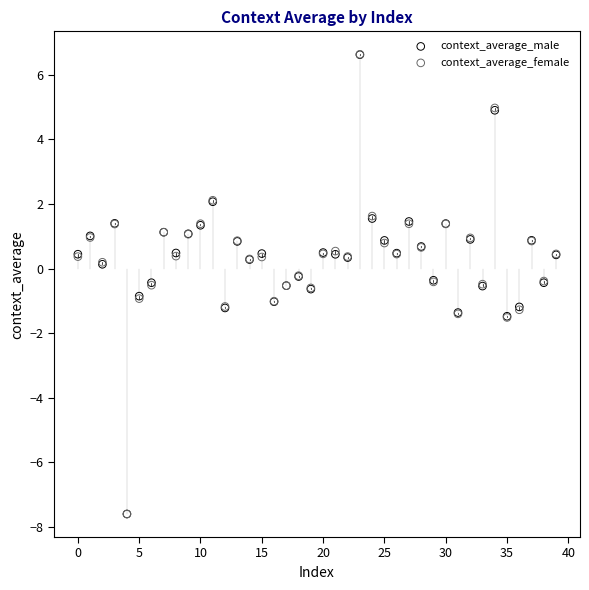

What are all the series names shown in the legend?

context_average_male, context_average_female